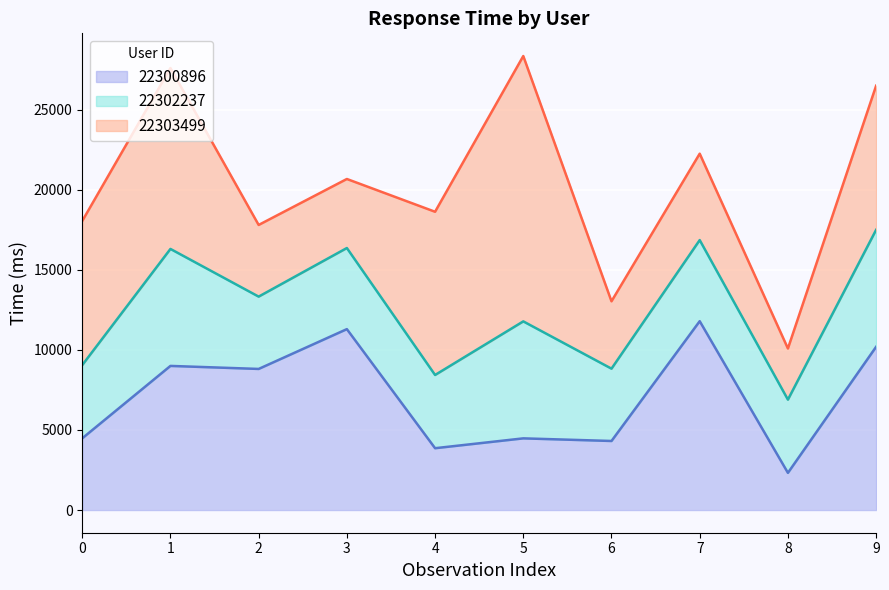

How many times do 22303499 and 22302237 cross each other?

6